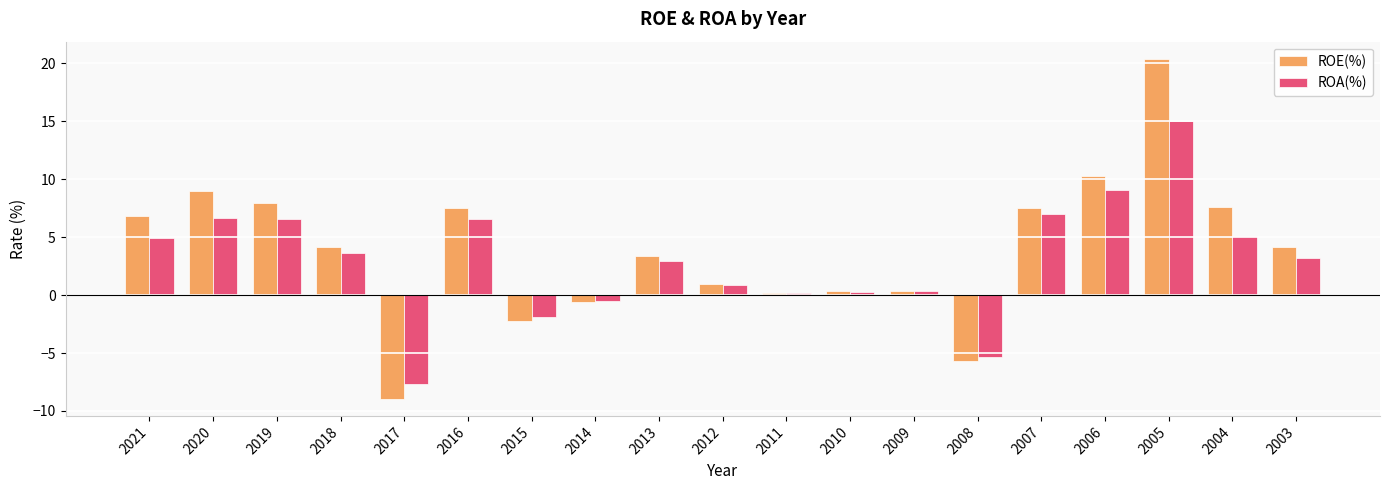

True or false: ROA(%) has a value of 10.0 at 2020.

False